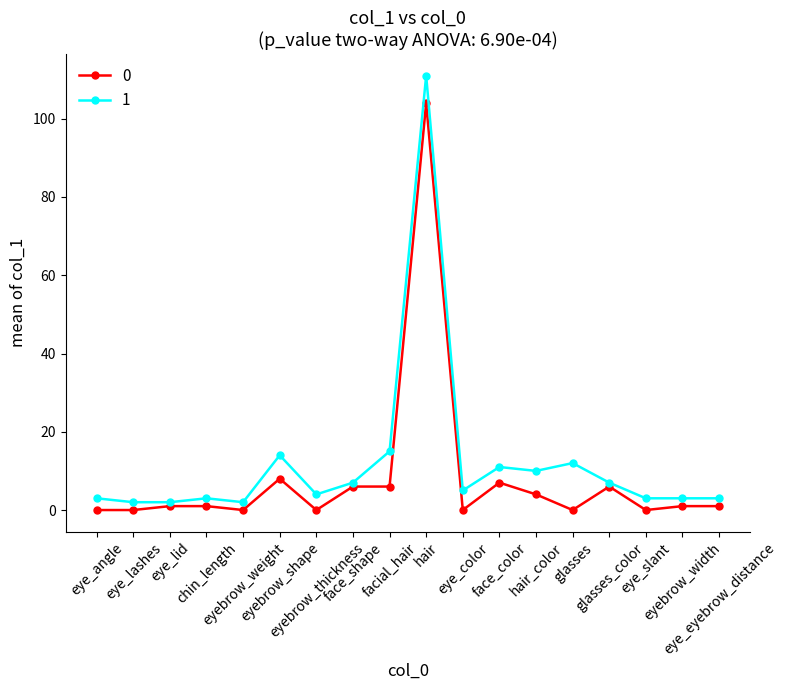

What is the label of the 3rd point from the left?

eye_lid